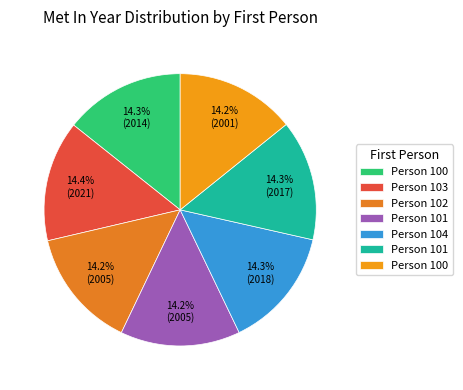

Which category has the biggest portion of the pie?

103